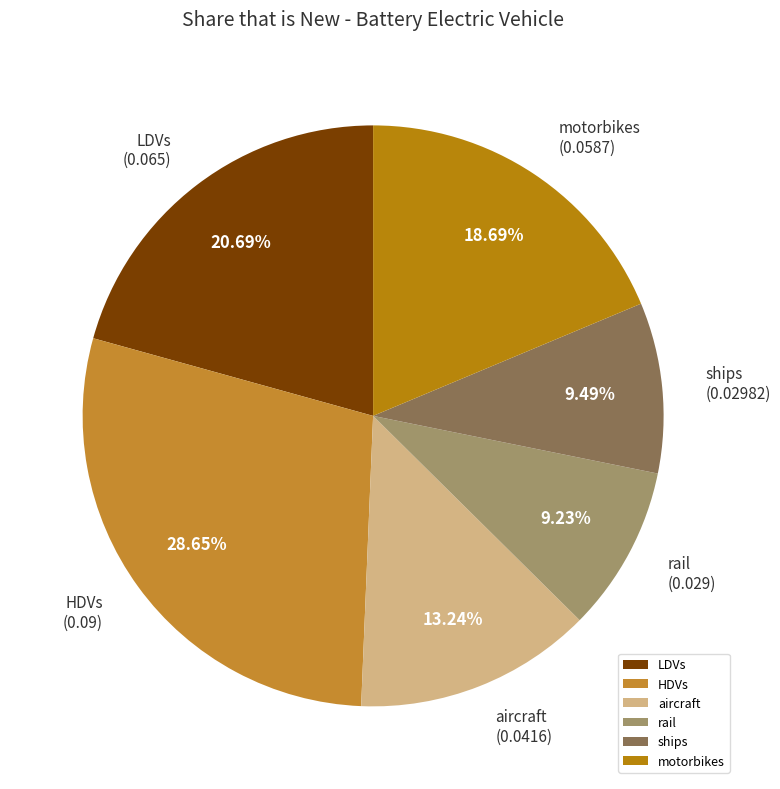

Do HDVs and aircraft together represent more than half of the pie?

No